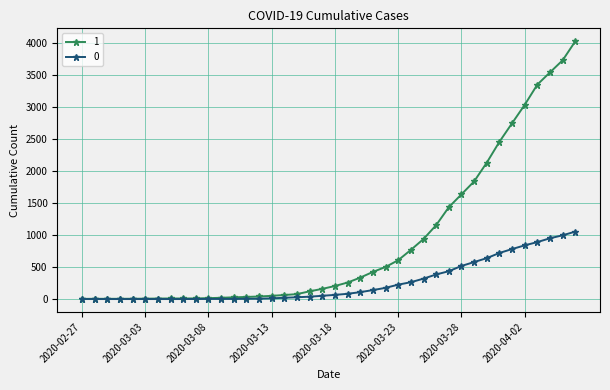

List the series in order of their overall mean, lowest first.

0, 1